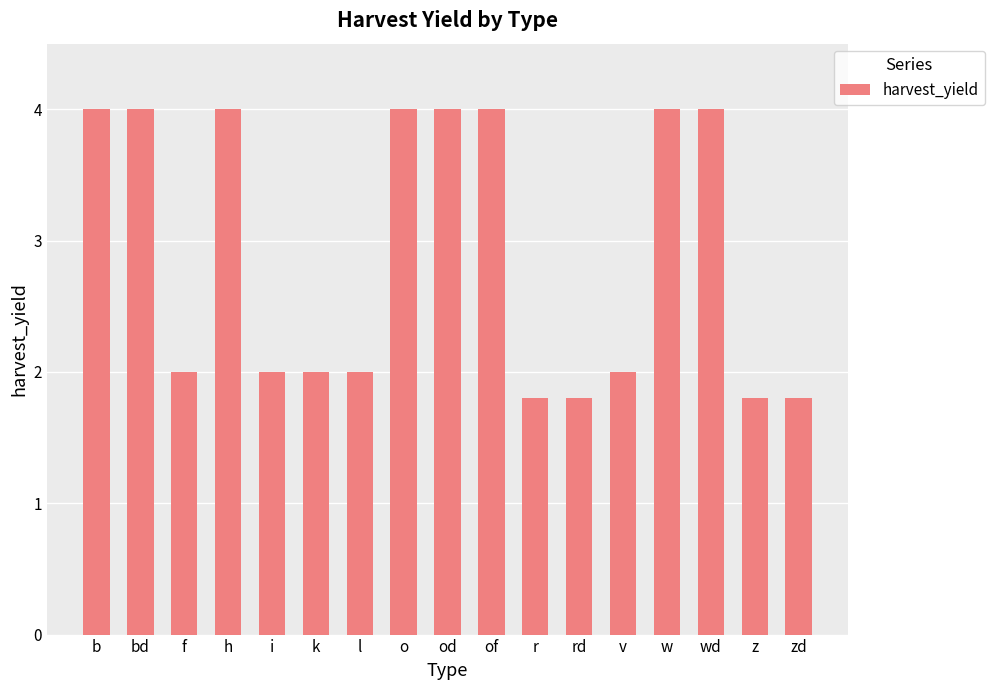

What is the label of the 7th bar from the left?

l